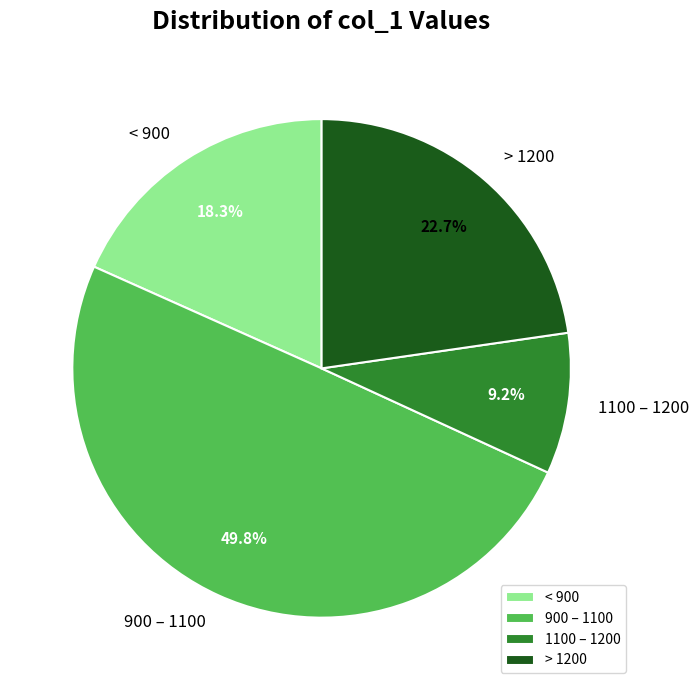

What is the ratio of the value at < 900 to the value at 900 – 1100?

0.4